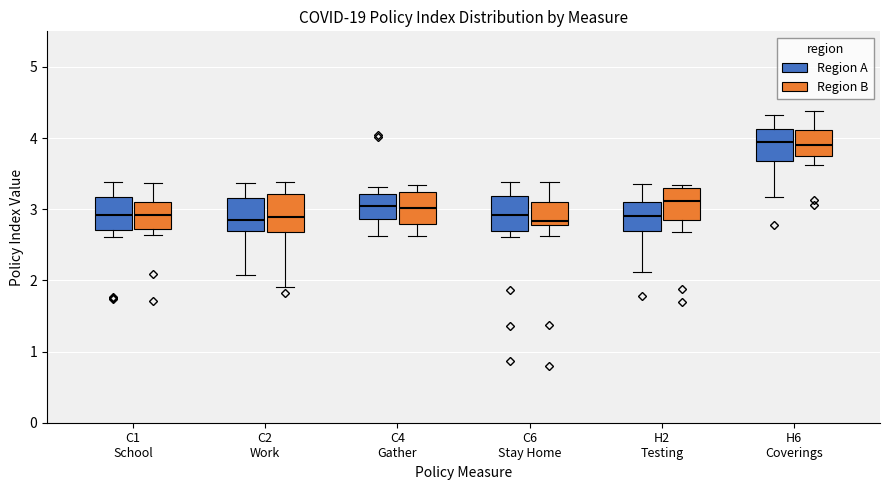

Reading left to right, transcribe this box plot: for each box, give where its median line is, the range the box spans, and where its two whiskers end, as read against the y-axis. The values are not printed on the chart, so give them approximately, as read against the axis.

C1 School (Region A): median 2.9, box 2.7 to 3.2, whiskers 2.6 to 3.4
C1 School (Region B): median 2.9, box 2.7 to 3.1, whiskers 2.6 to 3.4
C2 Work (Region A): median 2.9, box 2.7 to 3.2, whiskers 2.1 to 3.4
C2 Work (Region B): median 2.9, box 2.7 to 3.2, whiskers 1.9 to 3.4
C4 Gather (Region A): median 3.0, box 2.9 to 3.2, whiskers 2.6 to 3.3
C4 Gather (Region B): median 3.0, box 2.8 to 3.2, whiskers 2.6 to 3.3
C6 Stay Home (Region A): median 2.9, box 2.7 to 3.2, whiskers 2.6 to 3.4
C6 Stay Home (Region B): median 2.8 (just above the box's lower edge), box 2.8 to 3.1, whiskers 2.6 to 3.4
H2 Testing (Region A): median 2.9, box 2.7 to 3.1, whiskers 2.1 to 3.3
H2 Testing (Region B): median 3.1, box 2.9 to 3.3, whiskers 2.7 to 3.3 (just above the box's upper edge)
H6 Coverings (Region A): median 3.9, box 3.7 to 4.1, whiskers 3.2 to 4.3
H6 Coverings (Region B): median 3.9, box 3.8 to 4.1, whiskers 3.6 to 4.4